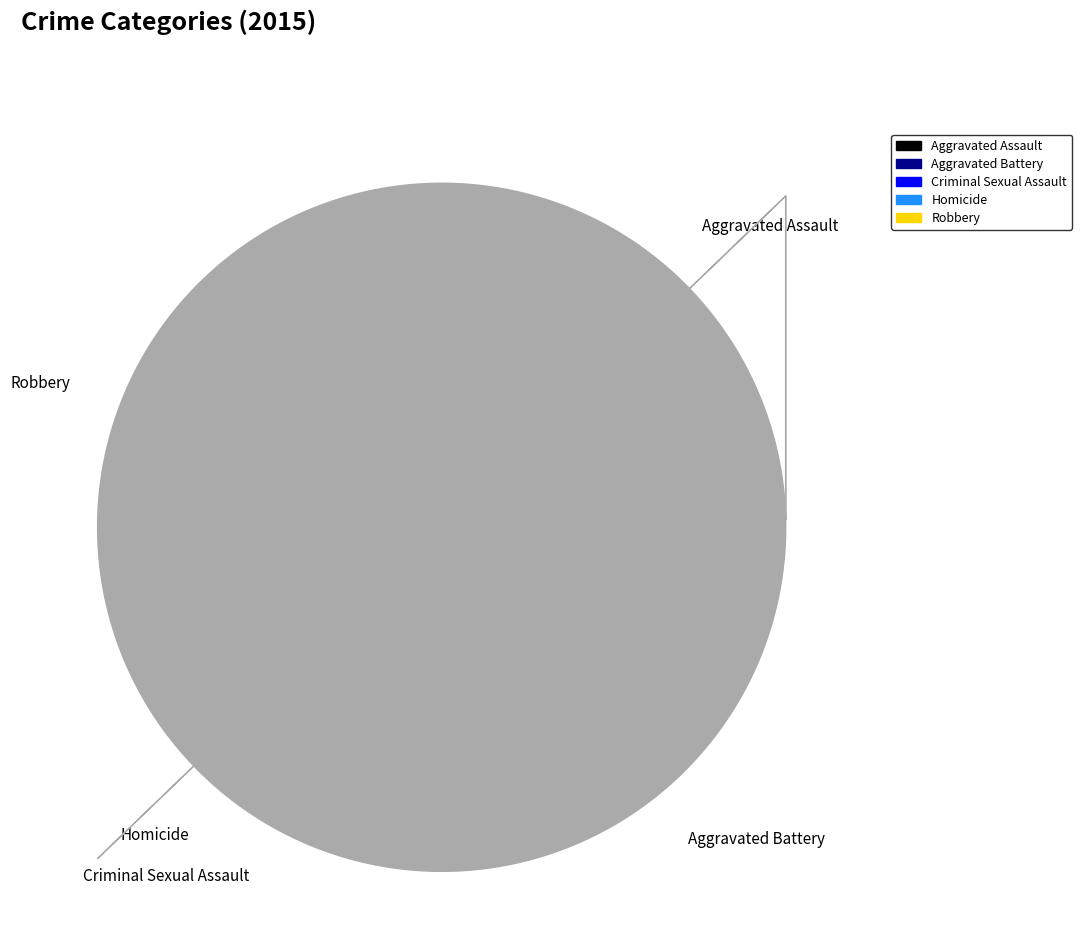

What percentage is the Aggravated Assault slice, to the nearest percent?

23%